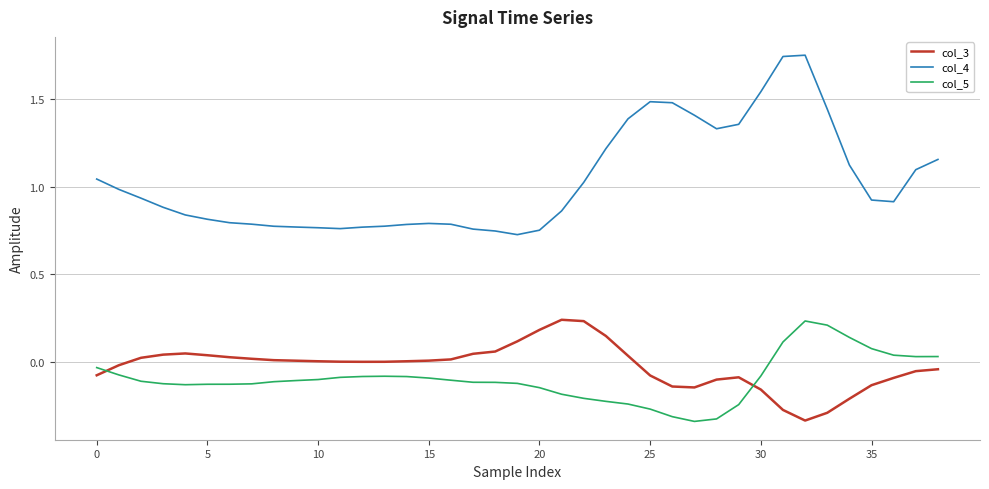

What are all the series names shown in the legend?

col_3, col_4, col_5